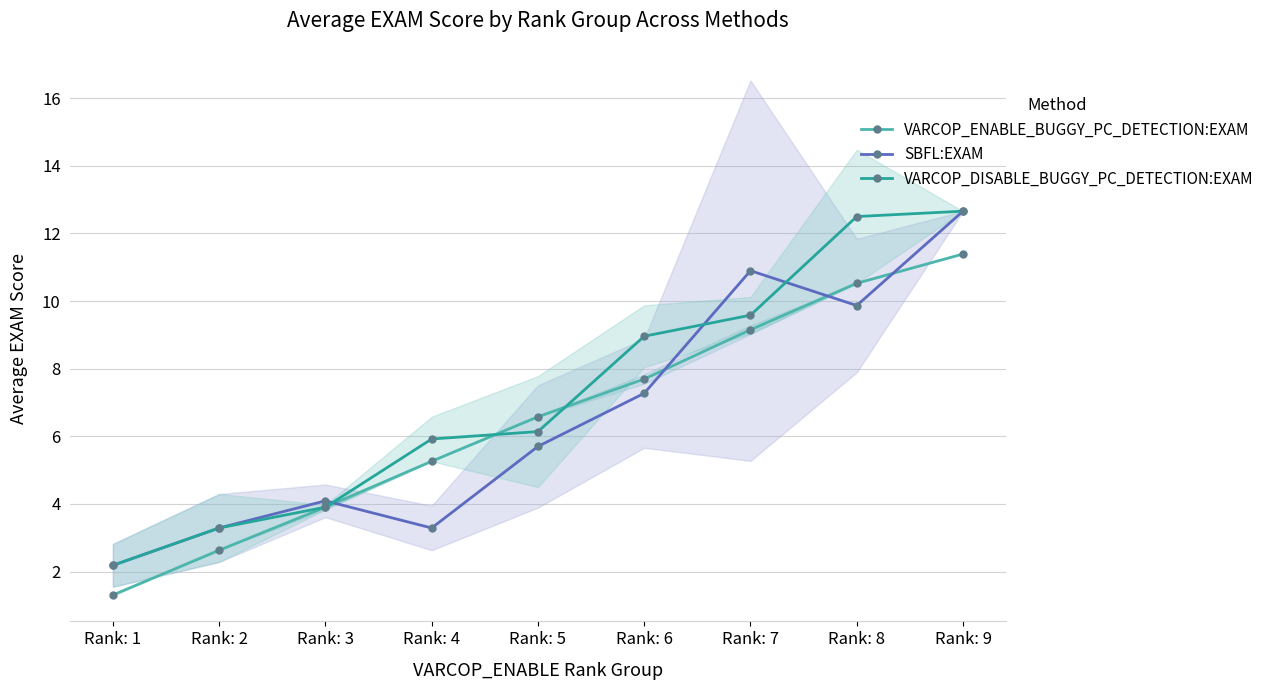

What is the greatest value displayed?

12.7